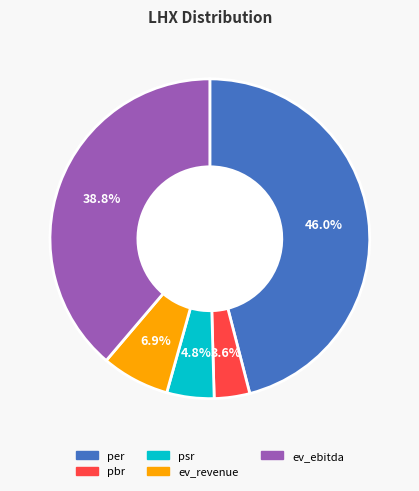

What percentage is the per slice, to the nearest percent?

46%